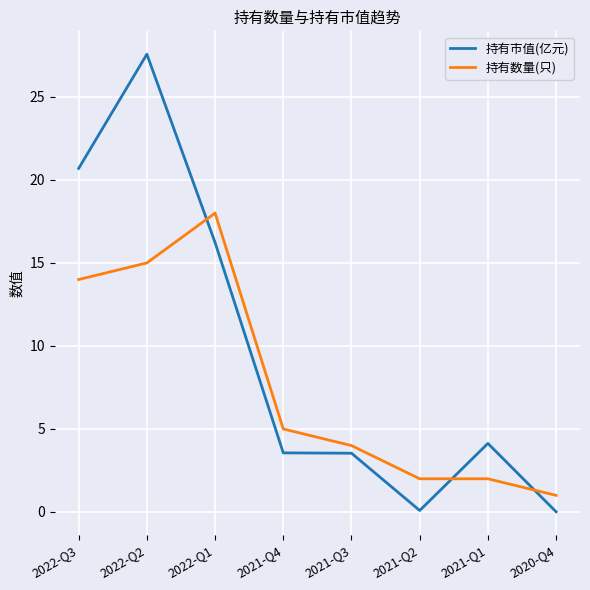

What is the difference between the maximum and minimum values in the 持有市值(亿元) series?

27.6